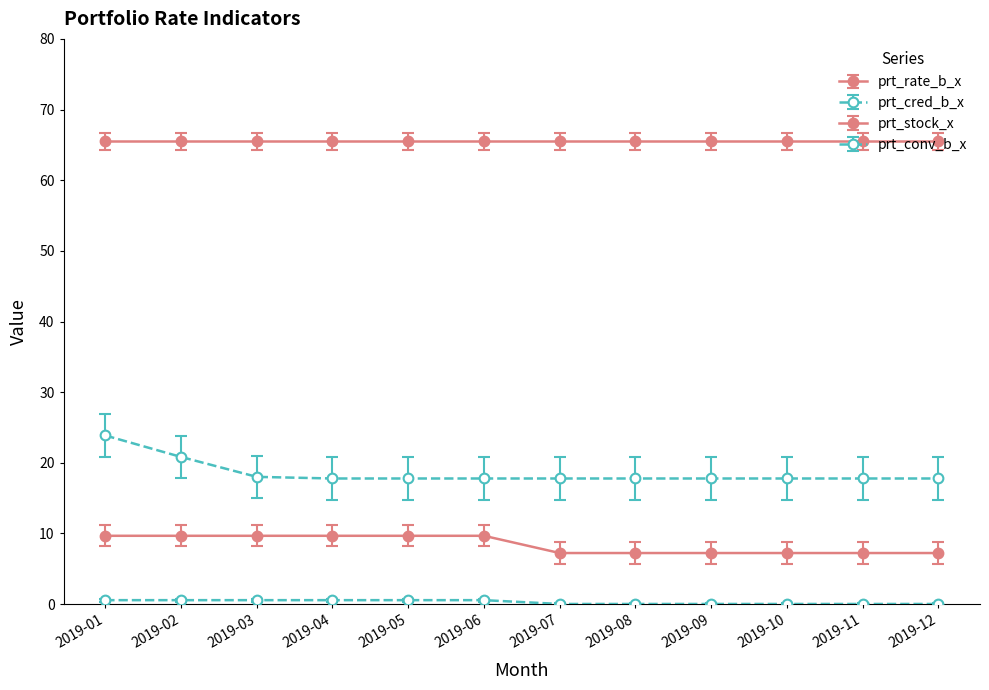

Is this an area chart (filled region under the line)?

No